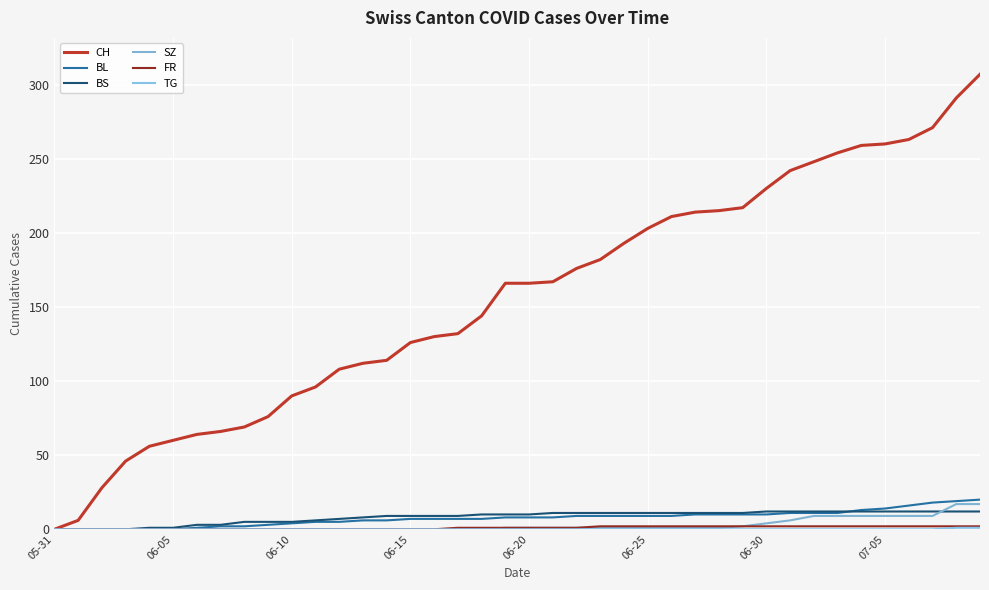

Does the chart display data point markers on the line(s)?

No